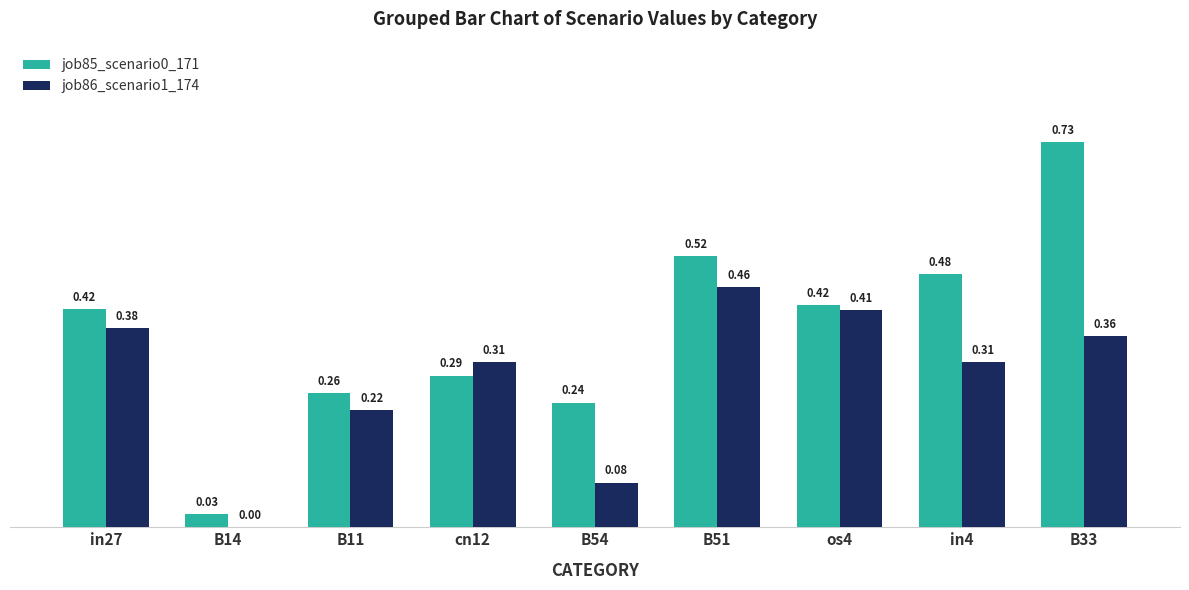

How many categories are shown in the chart?

9